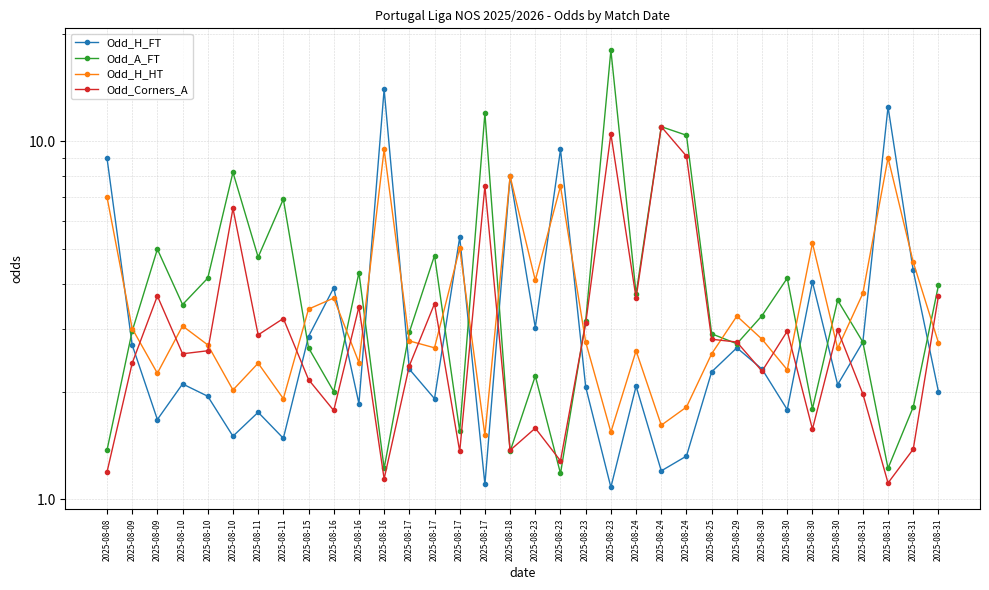

In Odd_A_FT, how many points are lower than both neighbors (excluding endpoints)?

11